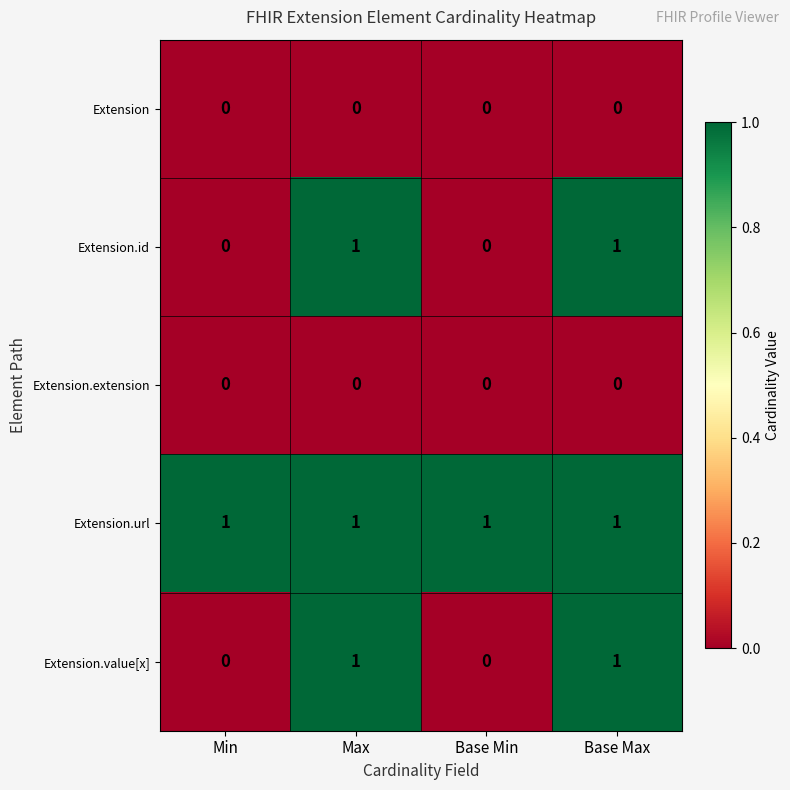

The value of Extension.value[x] at Base Max is 1. True or false?

True